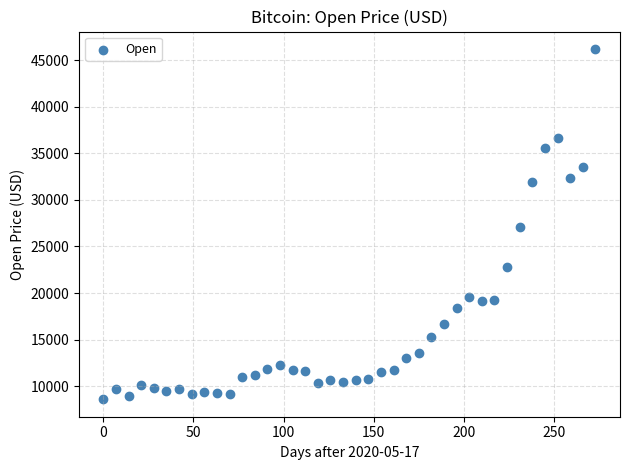

What is the range of Y values (max minus min)?

37594.7